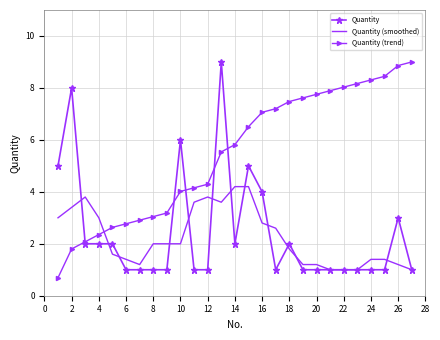

What is the minimum value for Quantity?

1.0